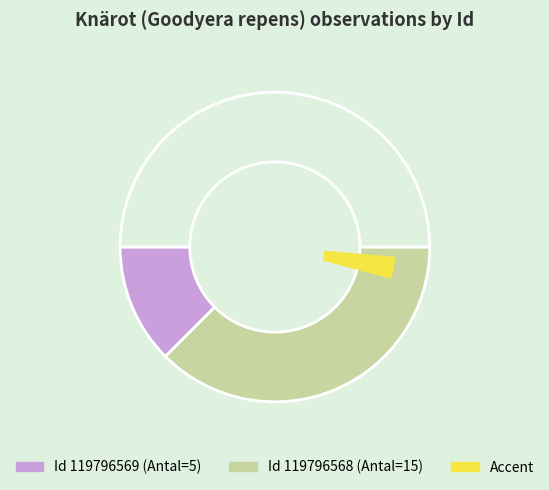

To the nearest percent, what percentage of the pie is 119796569?

25%